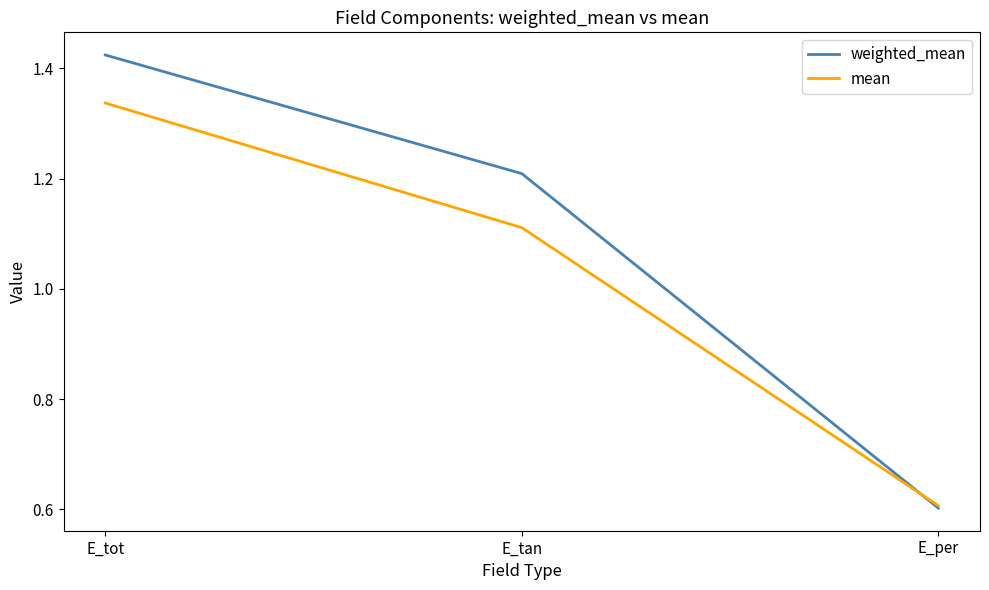

Which series has the largest range (max minus min)?

weighted_mean